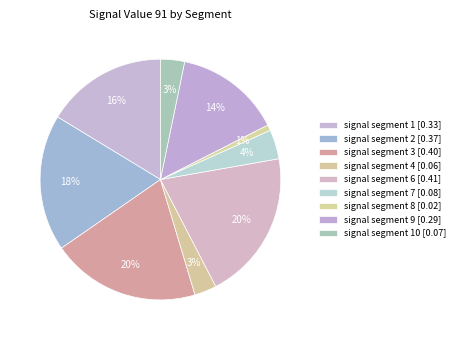

To the nearest percent, what is the average slice percentage?

10%